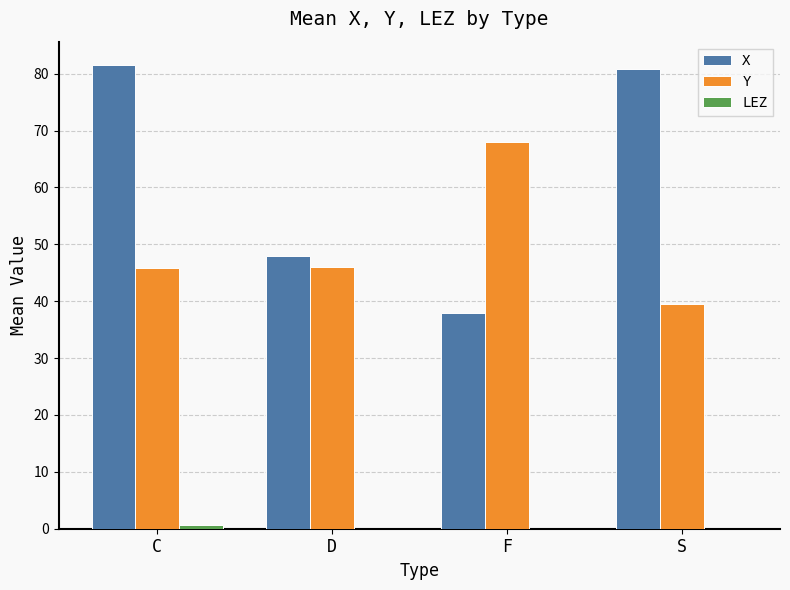

Between F and S, which series saw the biggest shift?

X